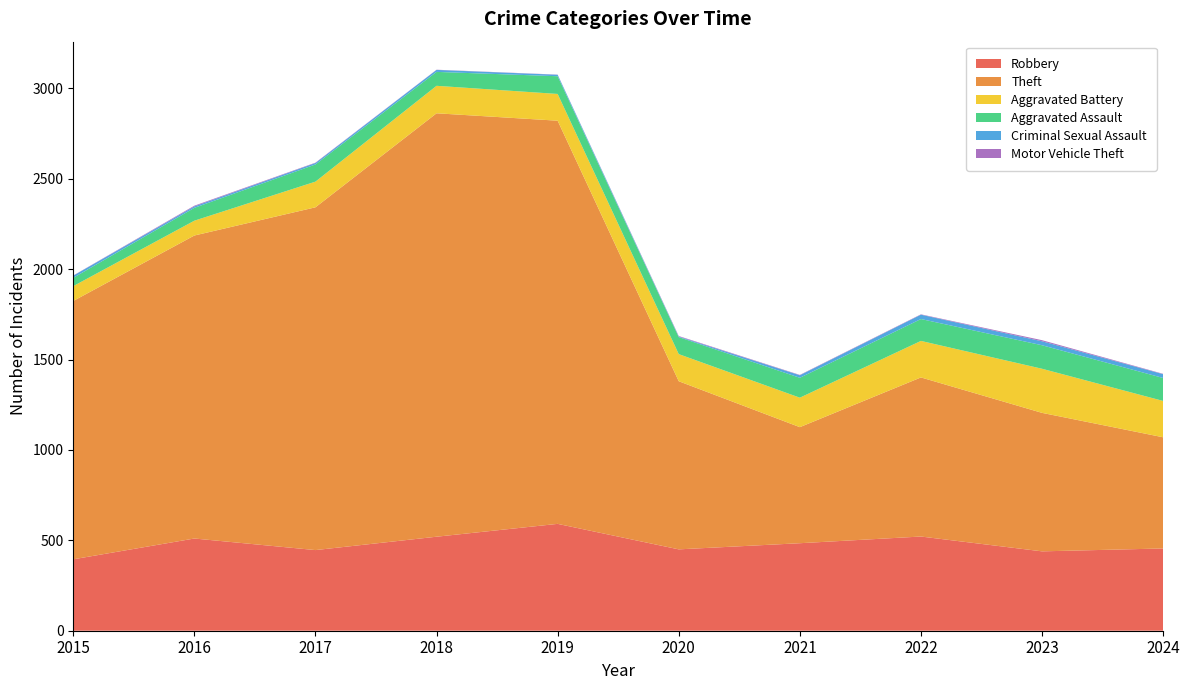

Reading left to right, what are all the values shown in this chart?

Robbery: 2015=395	2016=510	2017=446	2018=520	2019=591	2020=450	2021=484	2022=521	2023=439	2024=455
Theft: 2015=1429	2016=1676	2017=1896	2018=2342	2019=2230	2020=930	2021=642	2022=880	2023=766	2024=615
Aggravated Battery: 2015=82	2016=82	2017=142	2018=152	2019=148	2020=150	2021=163	2022=202	2023=244	2024=201
Aggravated Assault: 2015=46	2016=71	2017=95	2018=77	2019=98	2020=94	2021=110	2022=121	2023=130	2024=127
Criminal Sexual Assault: 2015=12	2016=8	2017=8	2018=11	2019=8	2020=3	2021=14	2022=24	2023=22	2024=21
Motor Vehicle Theft: 2015=1	2016=4	2017=2	2018=1	2019=1	2020=3	2021=2	2022=2	2023=6	2024=2